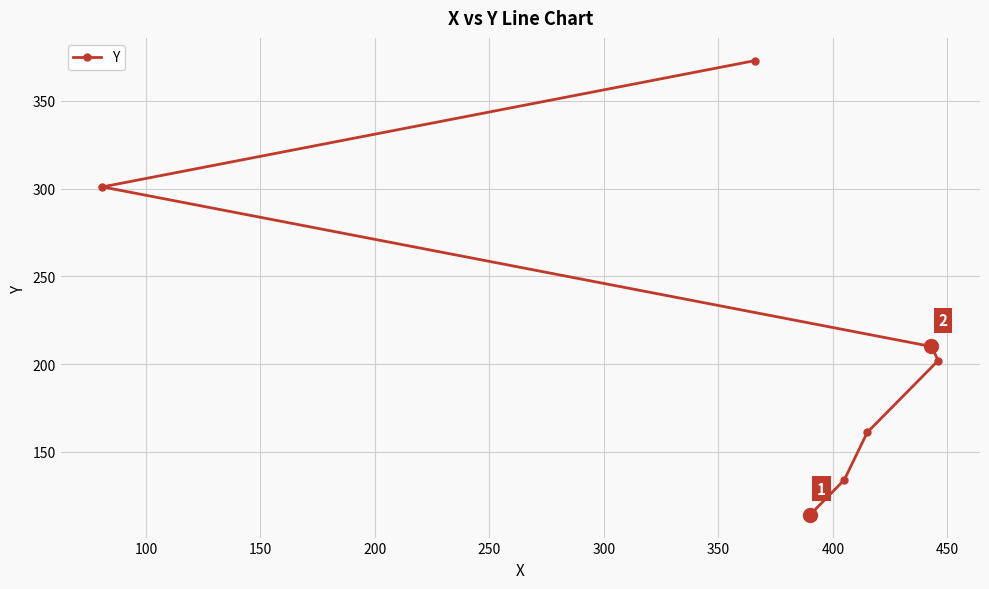

Reading left to right, what are all the values shown in this chart?

301	373	114	134	161	210	202